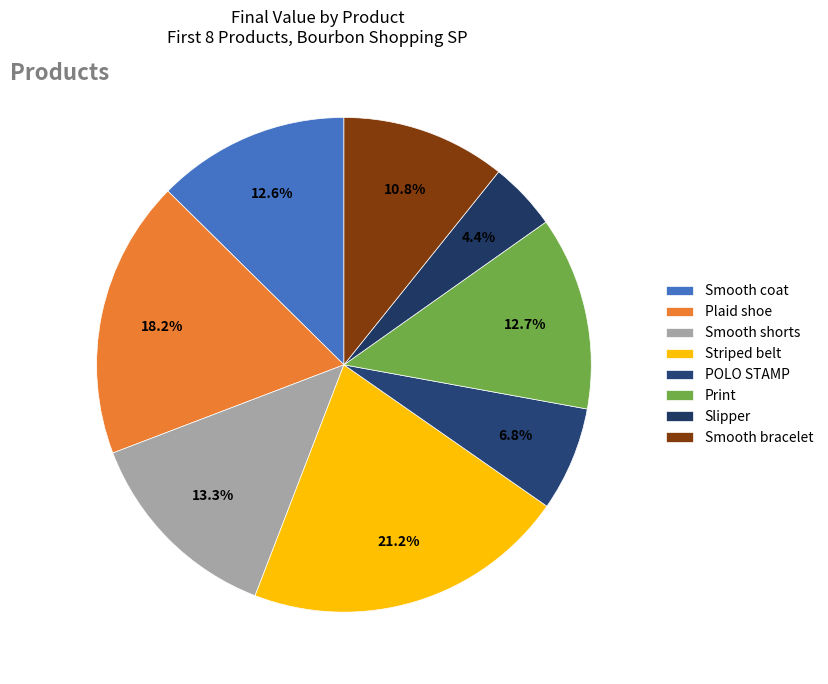

Count the number of slices in the pie.

8